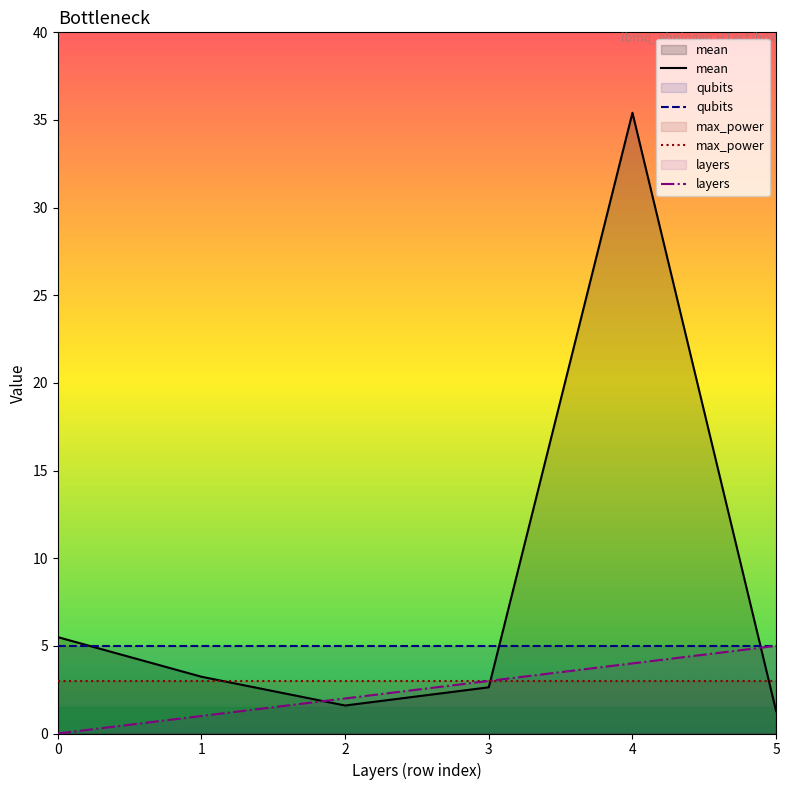

True or false: layers has a value of 2.0 at 2.

True